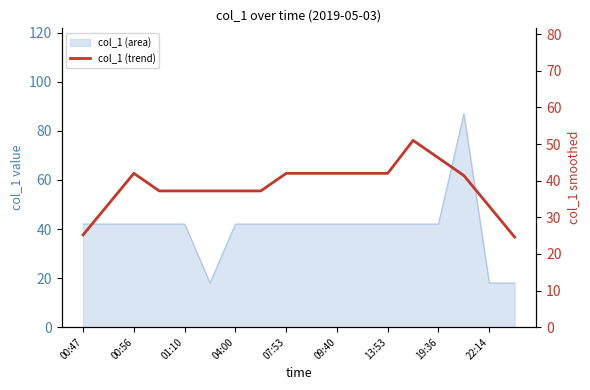

True or false: the data shows 27.9 at 13.

False